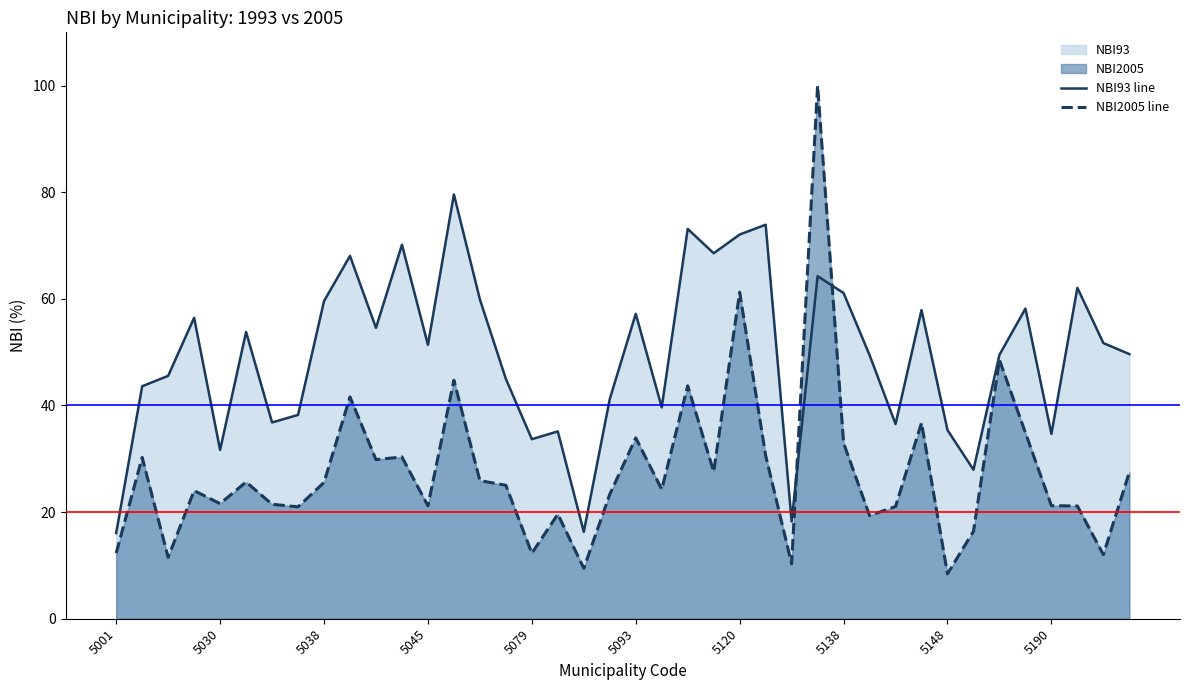

What value does the NBI2005 line series have at 27?

100.0